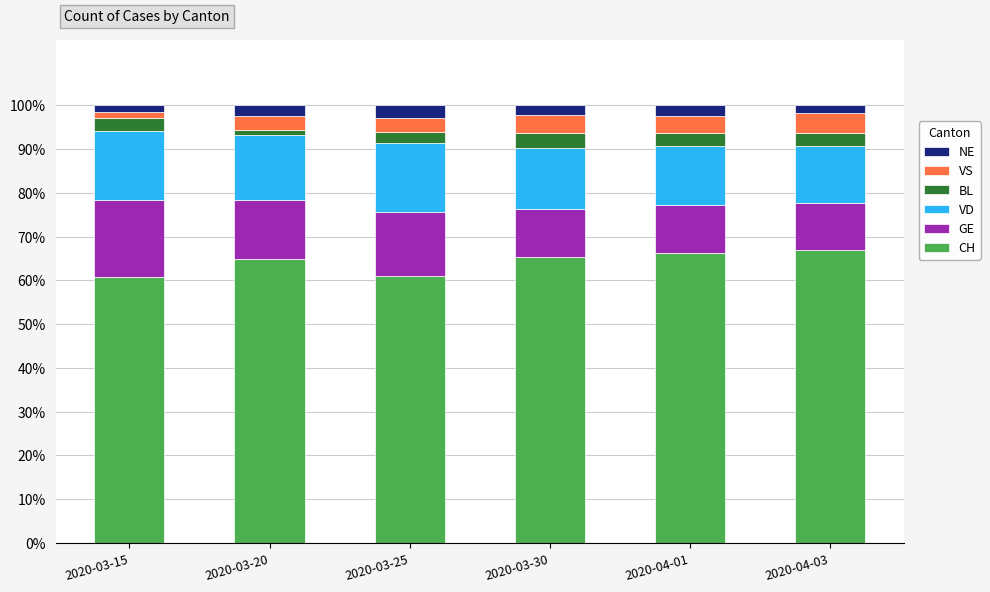

What is the total value across all series at 2020-03-30?

100.0